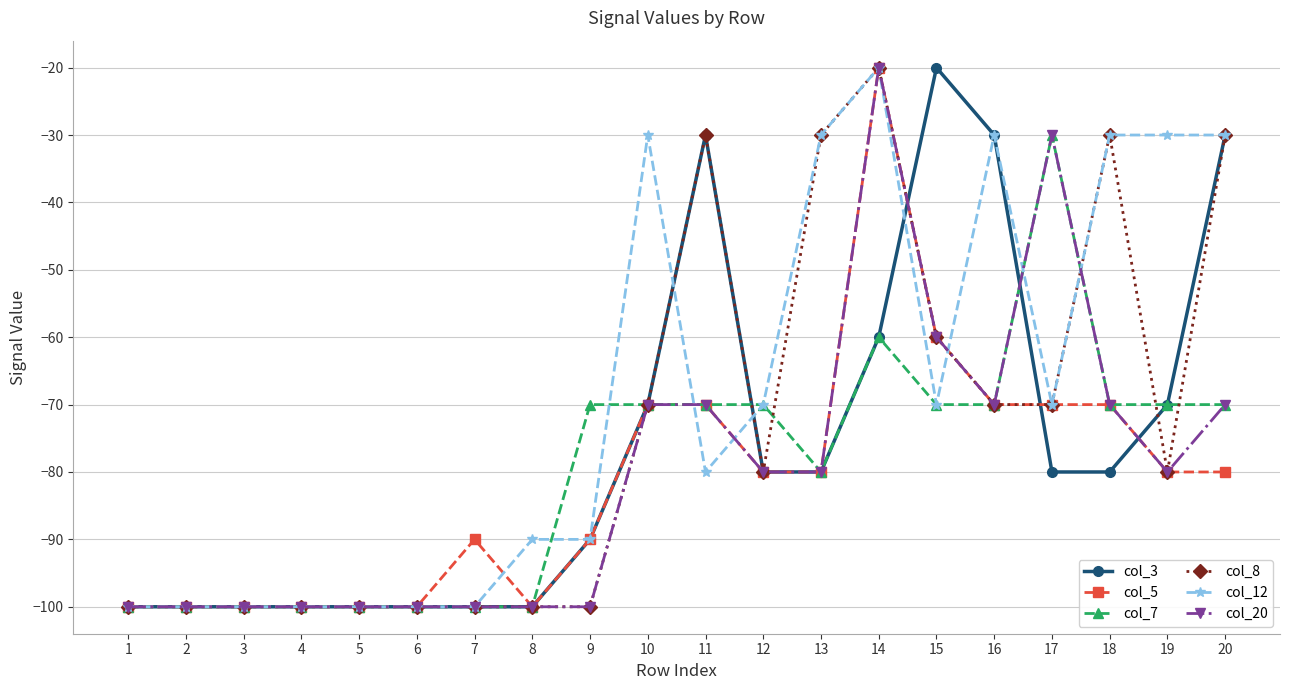

What is the maximum value shown in the chart?

-20